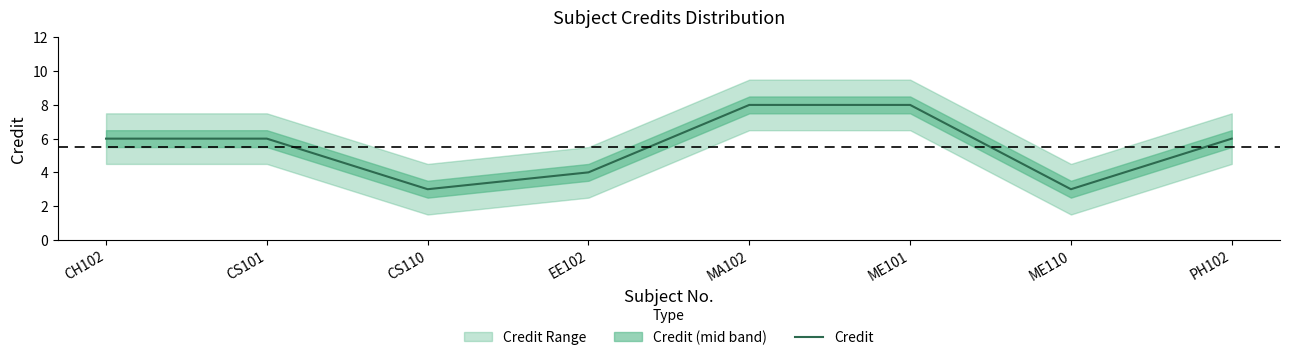

List the labels in order of value, smallest first.

CS110, ME110, EE102, CH102, CS101, PH102, MA102, ME101